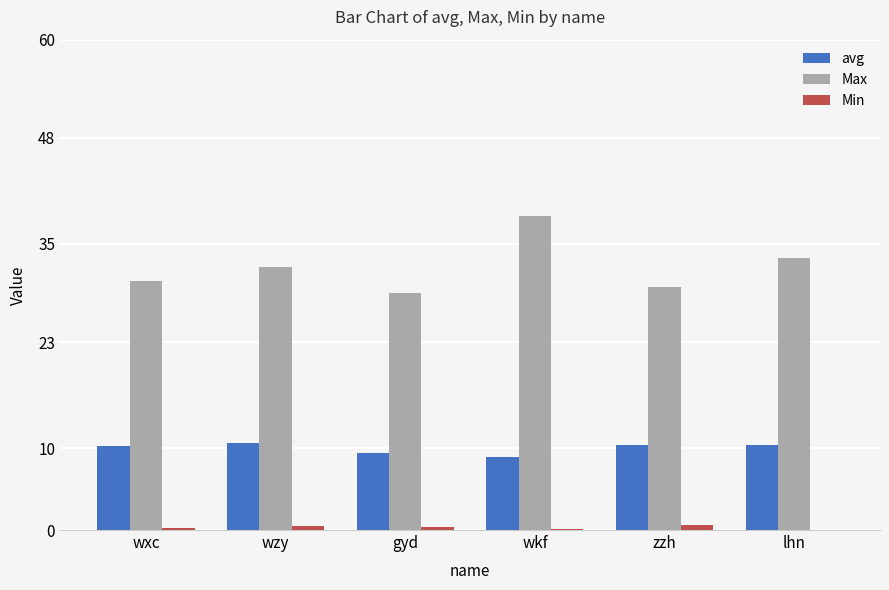

Which series has the largest total across all categories?

Max